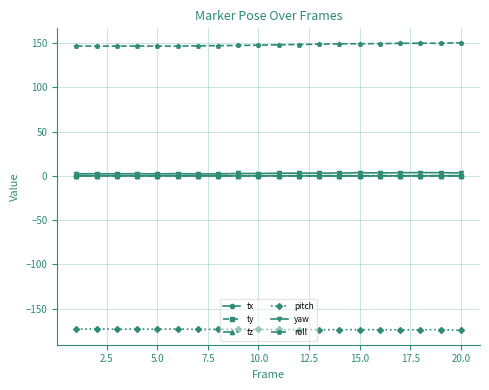

Which series has the largest total across all categories?

roll